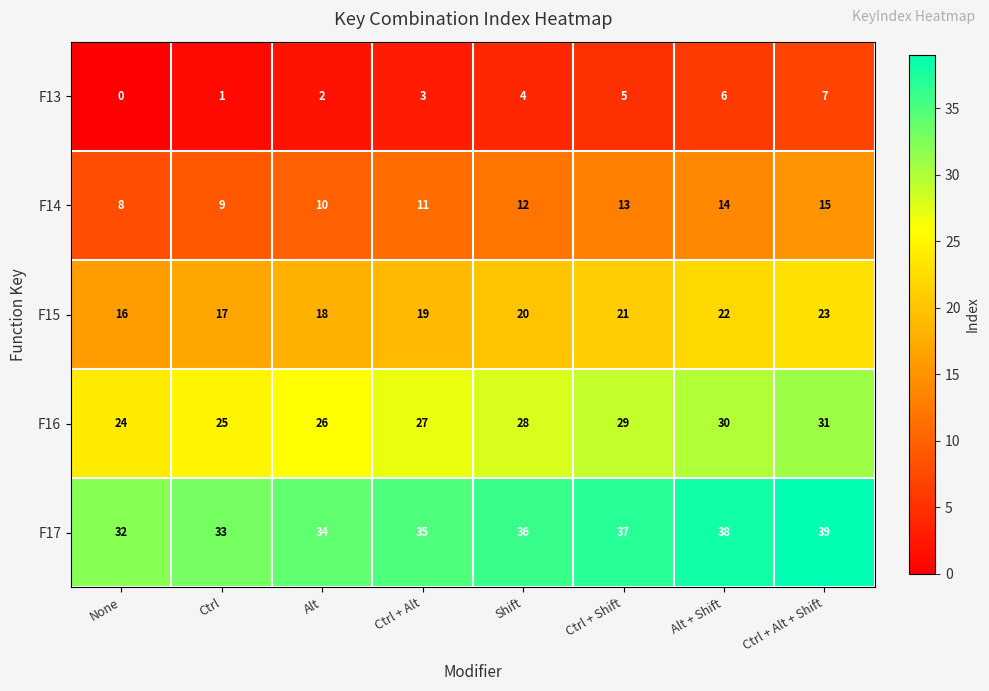

What is the difference between the maximum and minimum values in the F16 series?

7